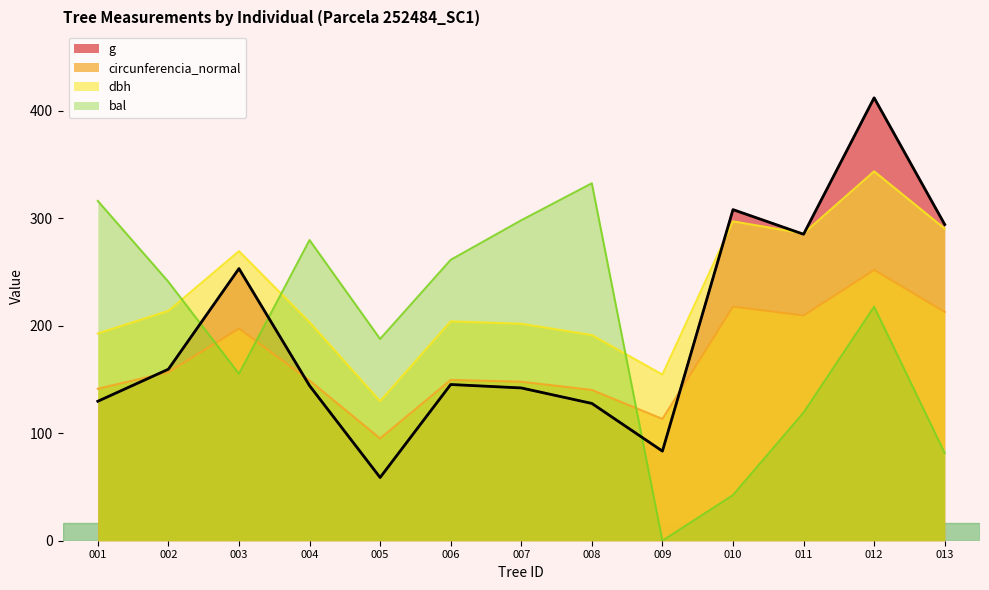

At how many categories does at least one series exceed 265?

9